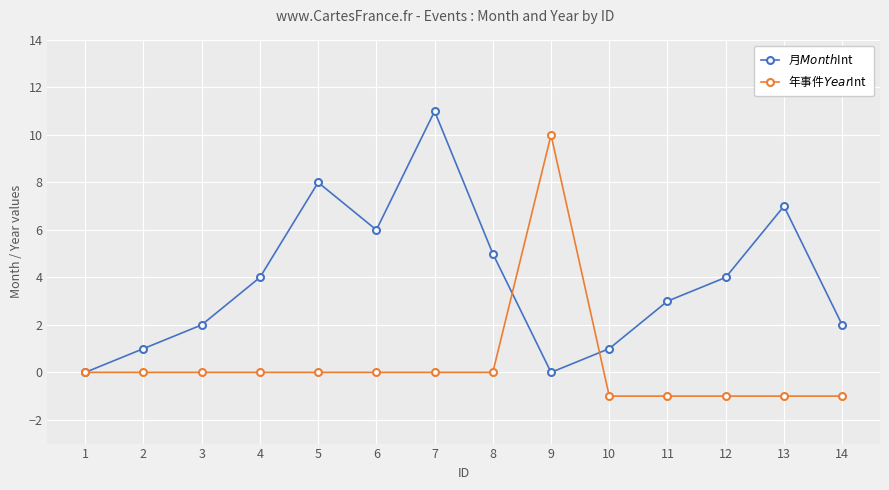

At which category is the sum across all series the highest?

7